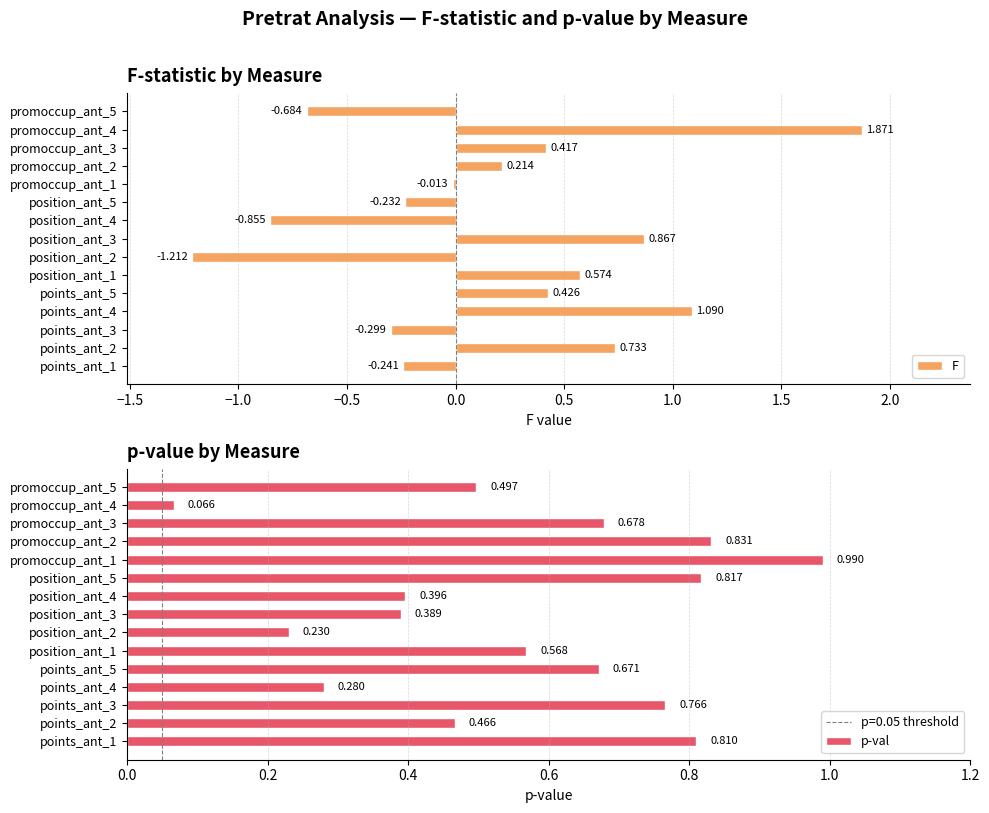

The value of p-val at position_ant_2 is 0.1. True or false?

False